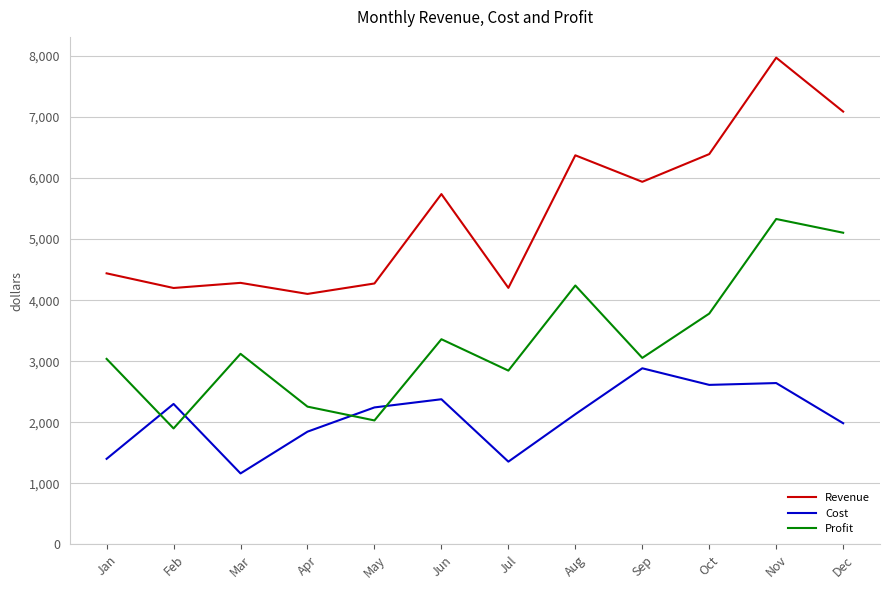

The value of Profit at Dec is 8105. True or false?

False